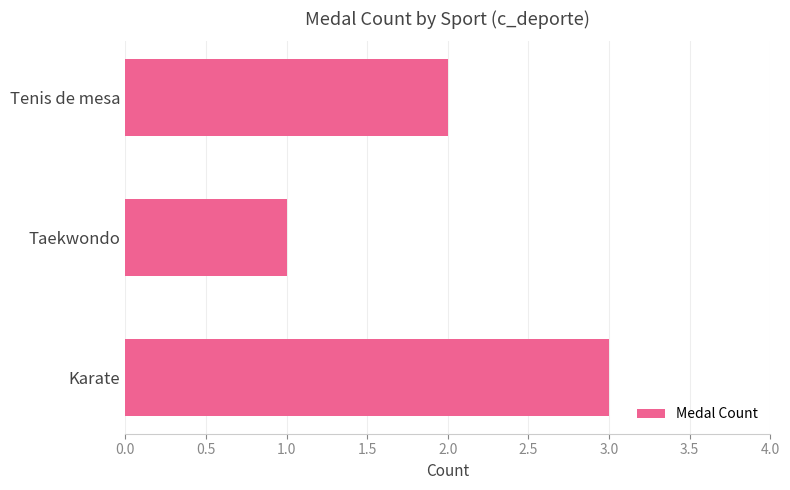

What is the sum of all values?

6